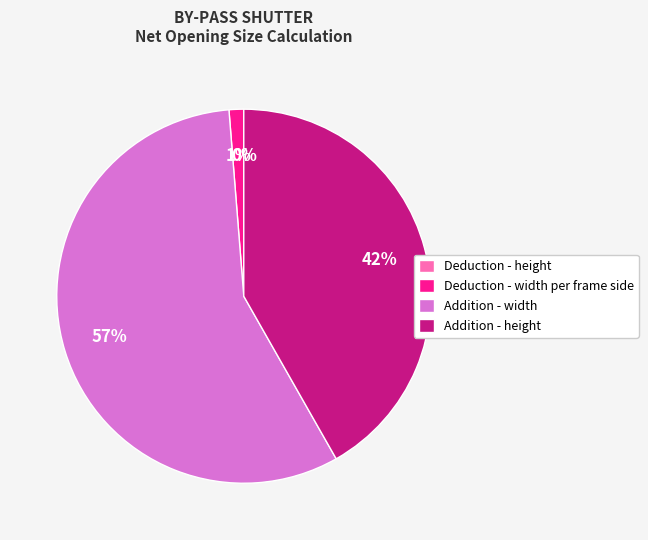

Which category has the biggest portion of the pie?

Addition - width